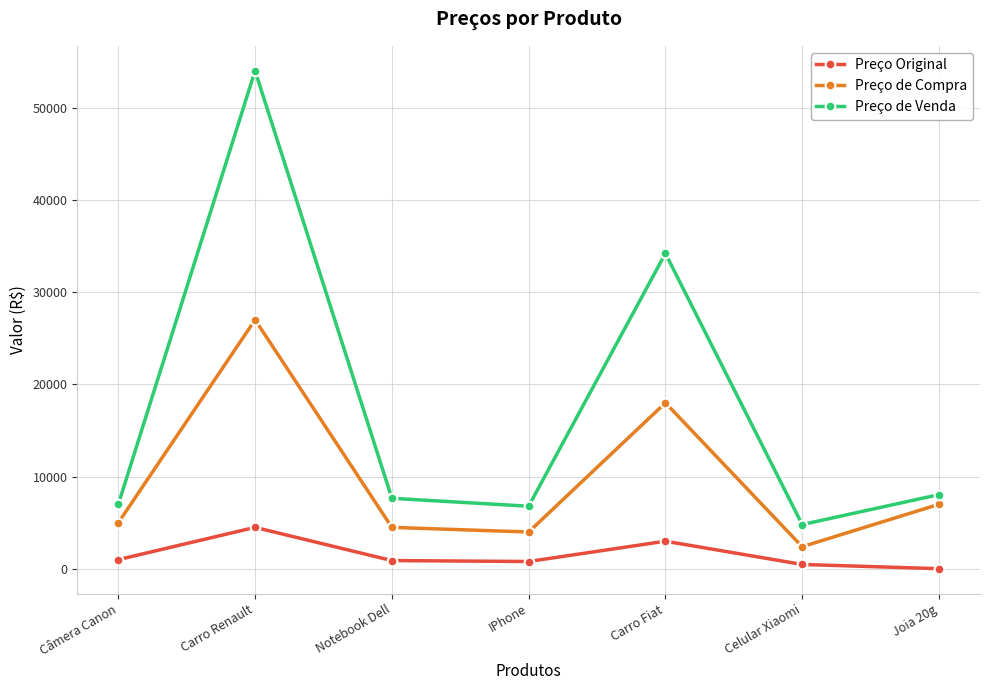

Is the value of Preço de Compra at Carro Renault greater than the value of Preço Original at Carro Fiat?

Yes